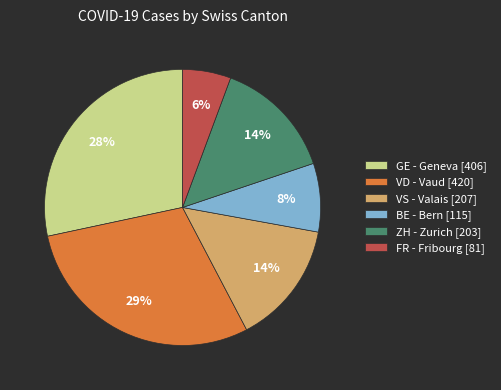

Do VS - Valais [207] and GE - Geneva [406] together represent more than half of the pie?

No